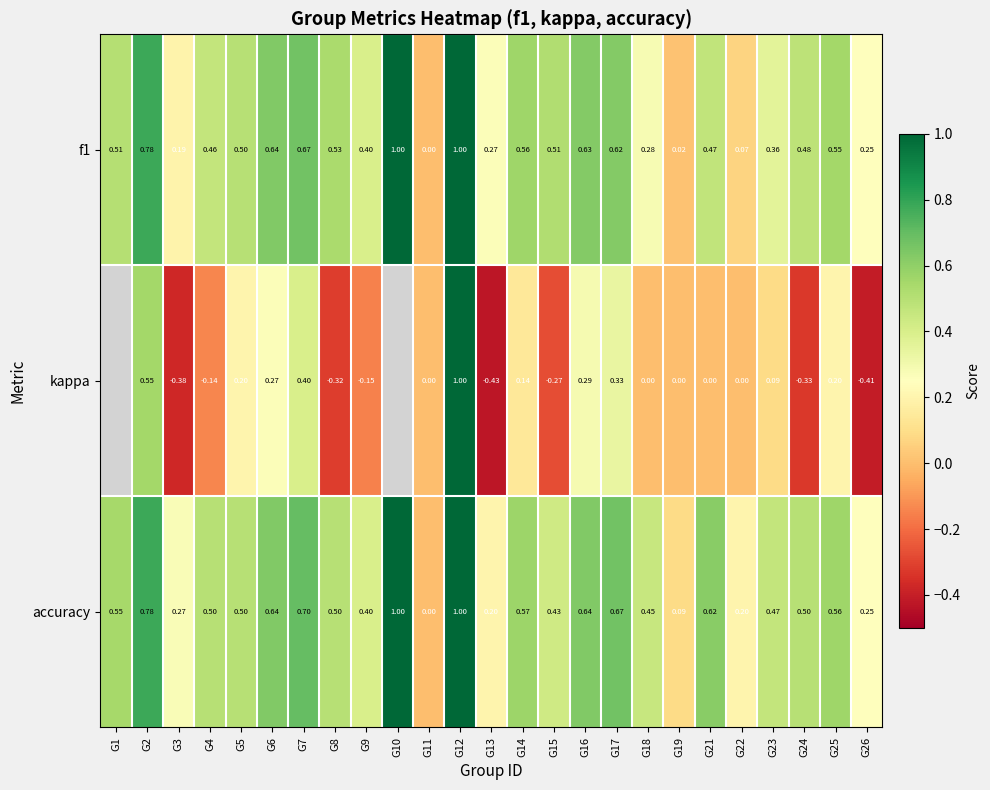

What is the minimum value shown in the chart?

-0.4